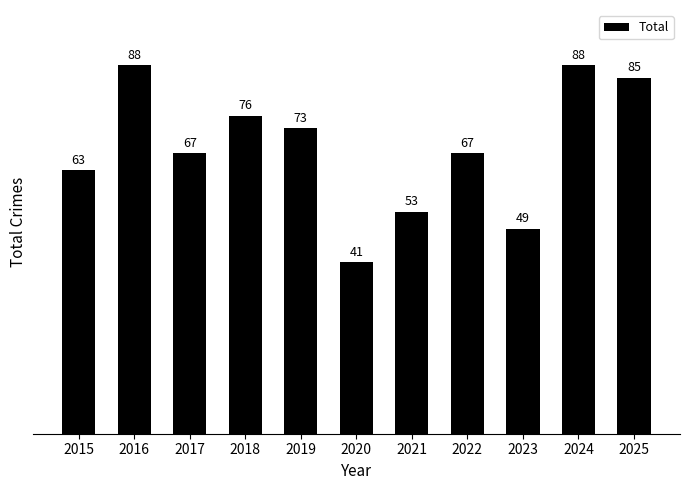

Between 2021 and 2017, which is larger?

2017